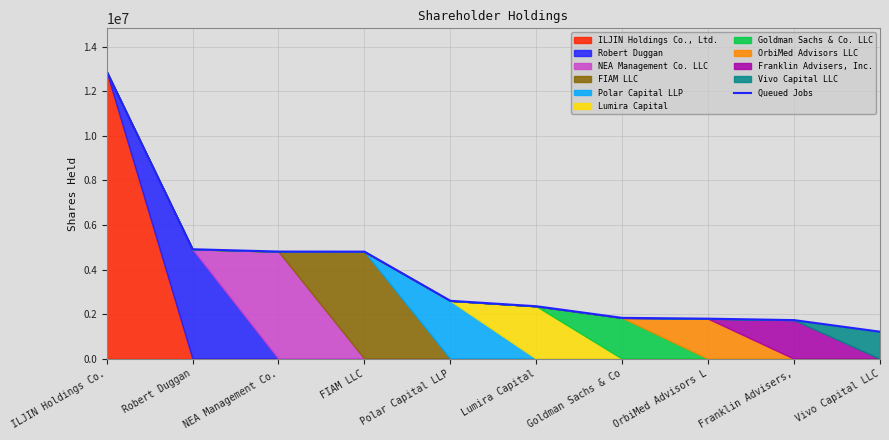

What is the sum of all values?

38948215